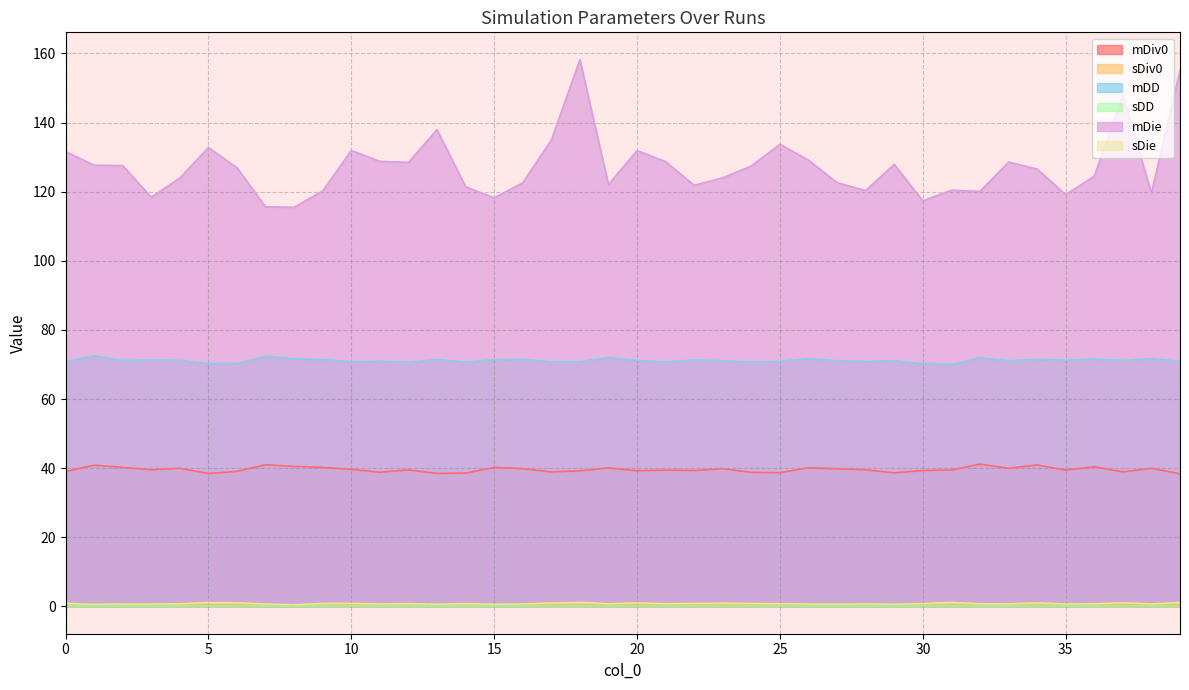

Rank the series by their maximum value, from highest to lowest.

mDie, mDD, mDiv0, sDie, sDiv0, sDD